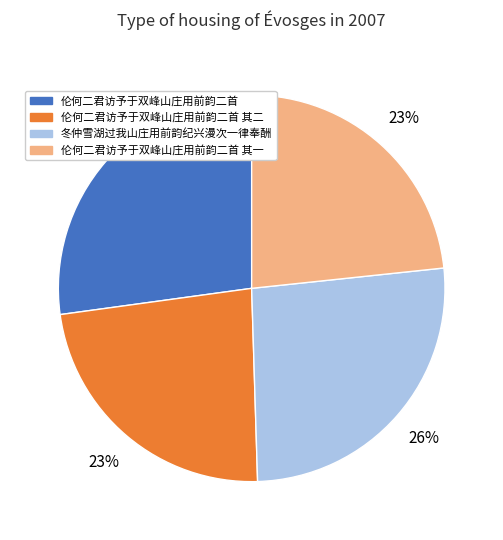

Count the number of slices in the pie.

4